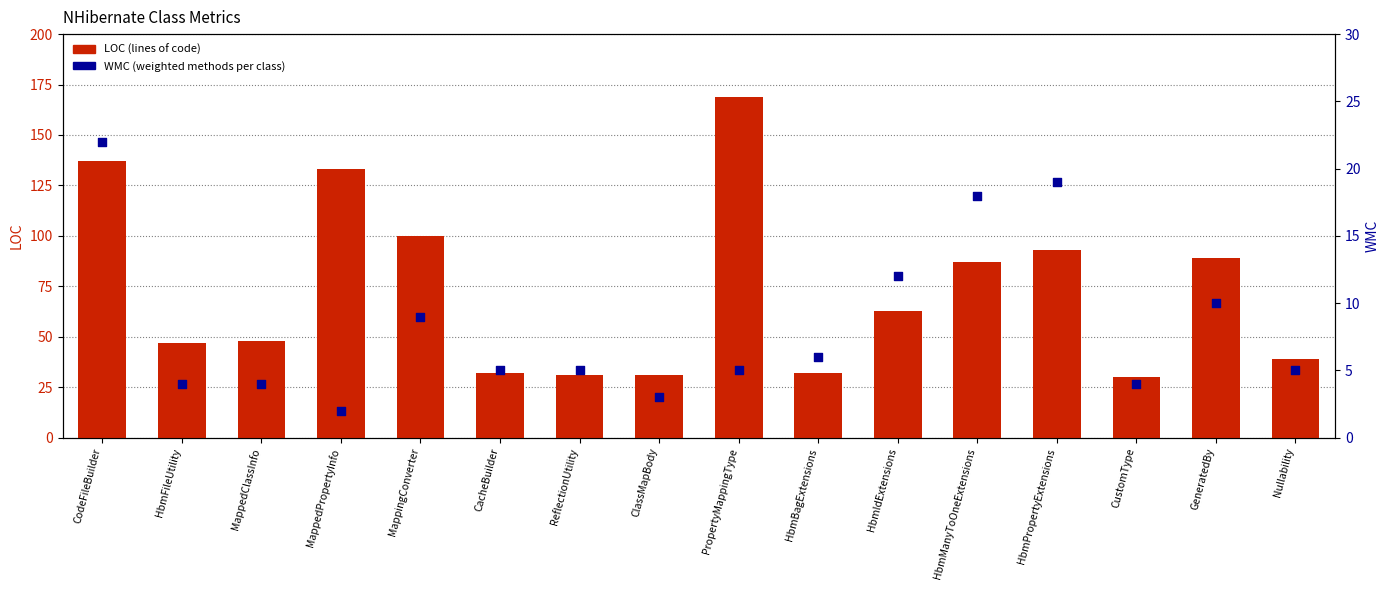

Which series reaches the maximum Y coordinate?

LOC (lines of code)